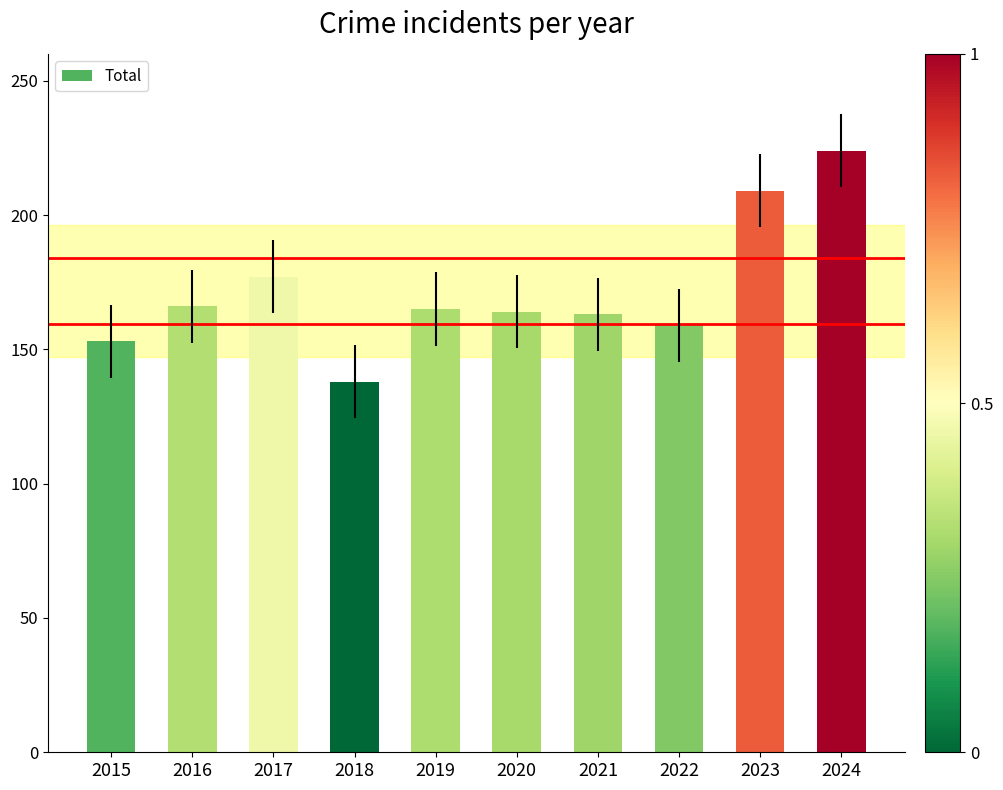

What is the difference between the maximum and minimum values?

86